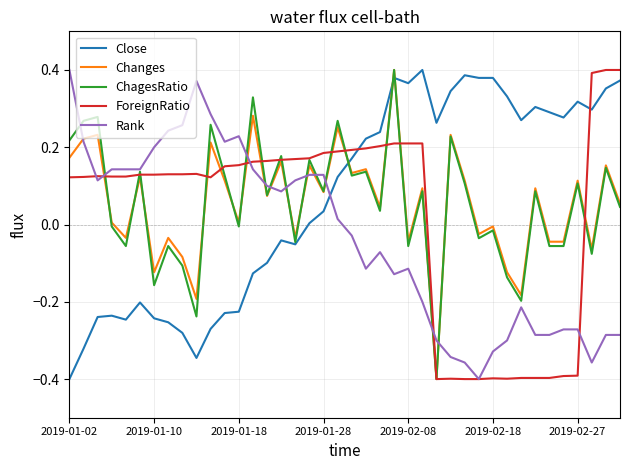

Count the number of categories in the chart.

40